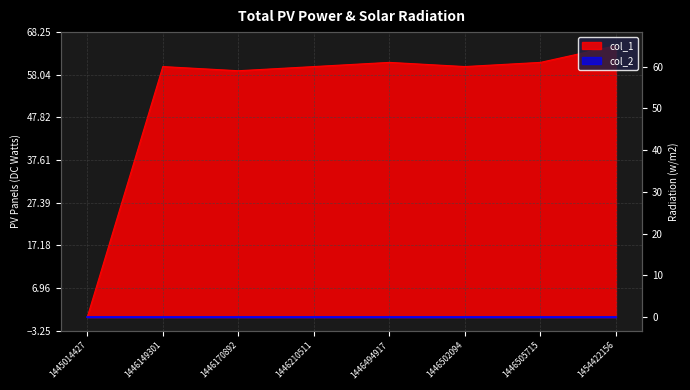

Where is the first local minimum?

1446170892